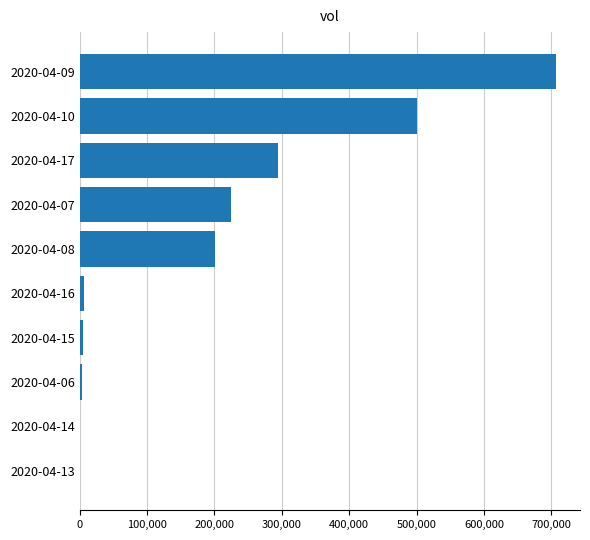

What is the sum of all values?

1940600